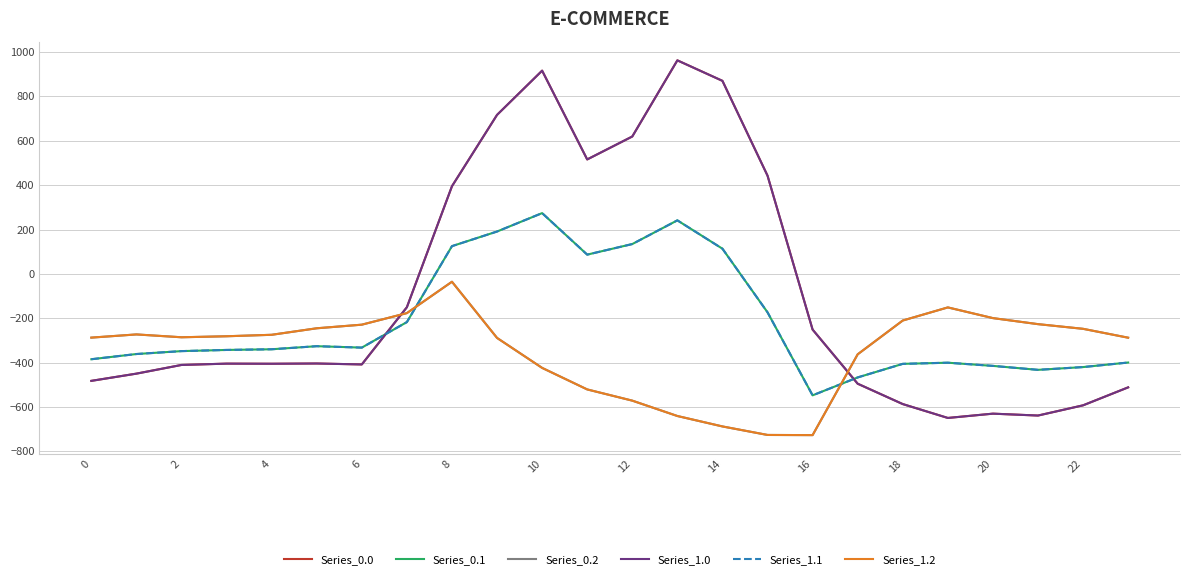

Does the chart have visible grid lines?

Yes